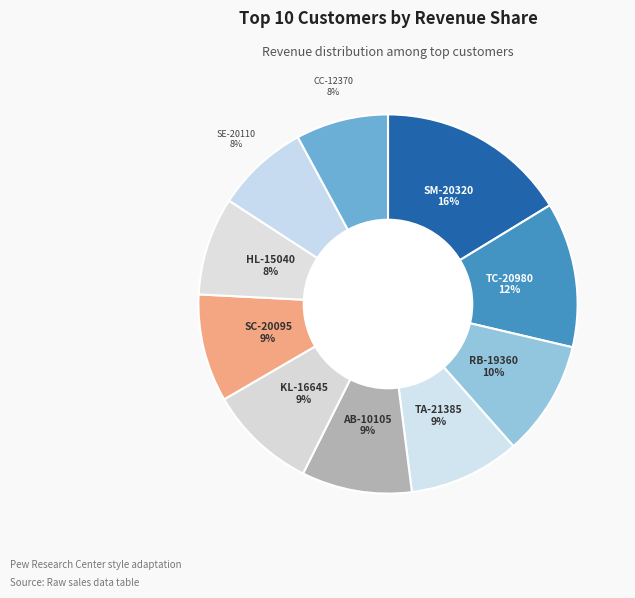

Does HL-15040 represent more than half of the total?

No